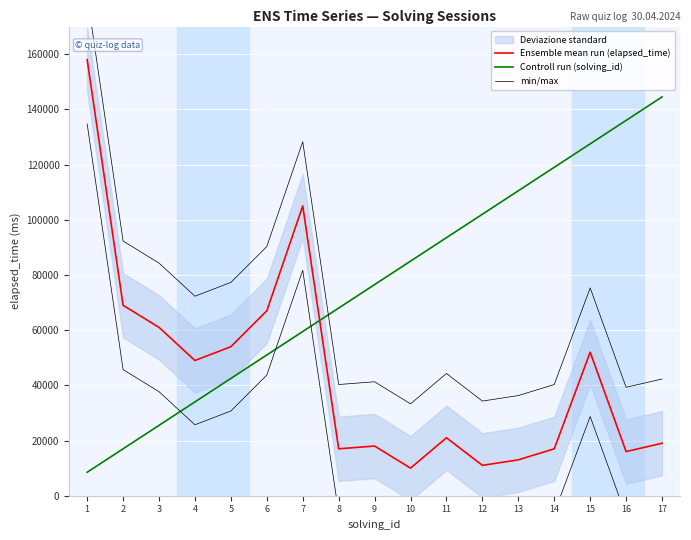

True or false: Controll run (solving_id) has more than 0 points higher than both neighbors.

False